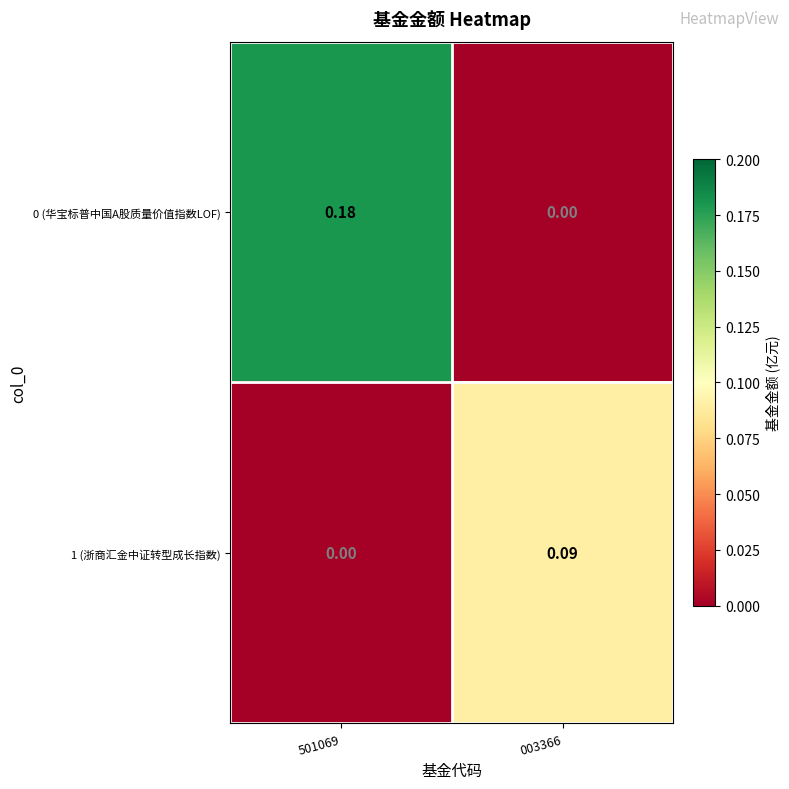

Count the number of categories in the chart.

2